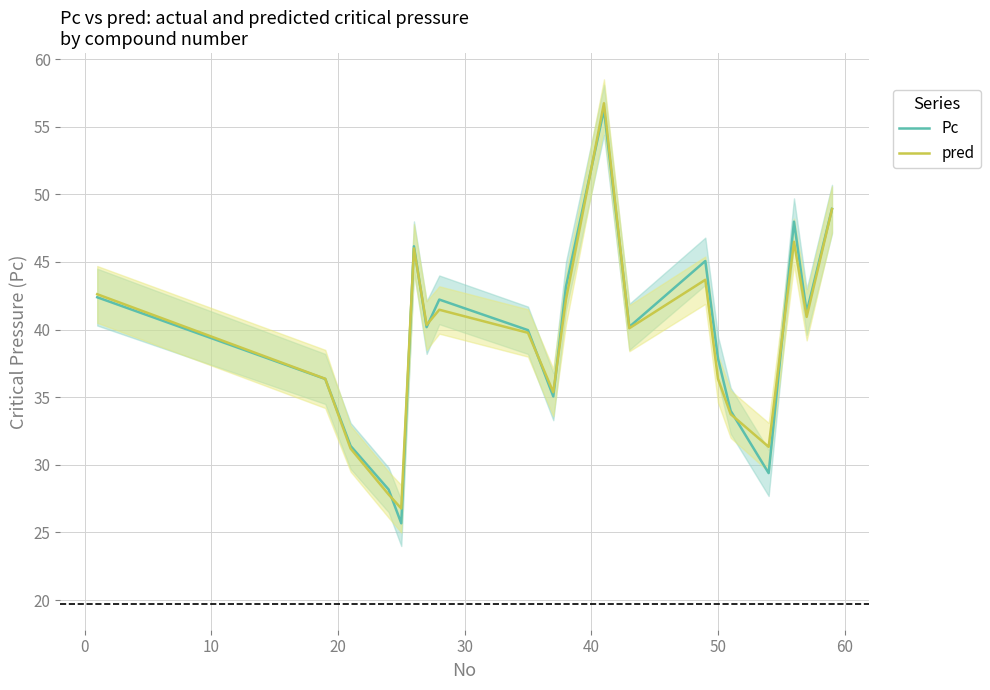

How many interior local valleys does the Pc series have?

6